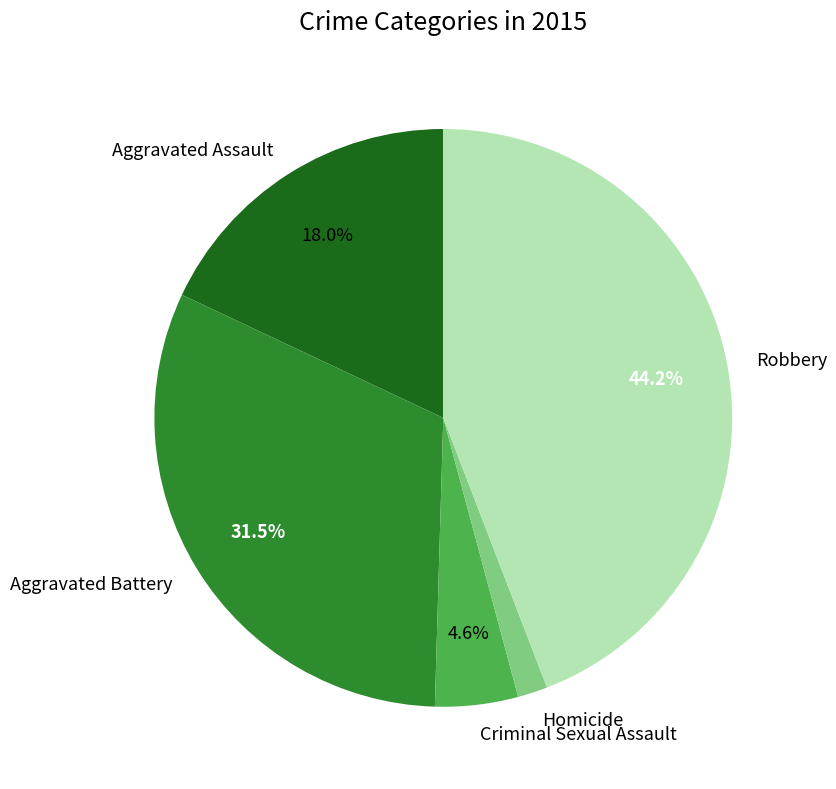

Is it true that Aggravated Assault is 18% of the pie?

True